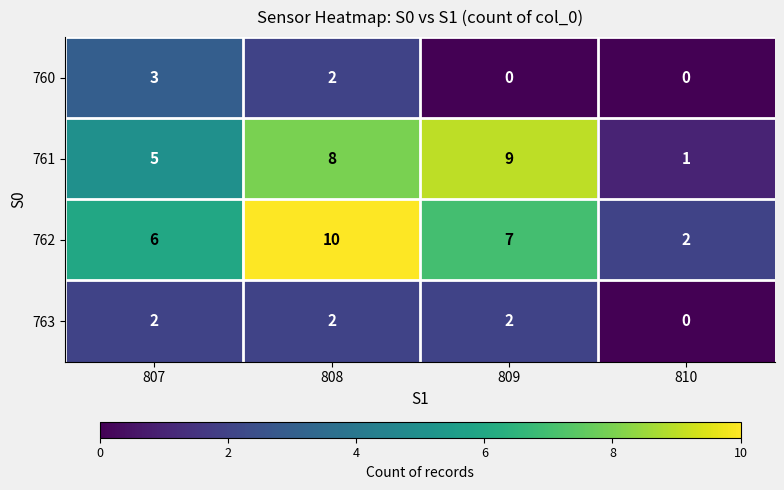

Reading left to right, list all the values displayed in this chart.

760: 807=3	808=2	809=0	810=0
761: 807=5	808=8	809=9	810=1
762: 807=6	808=10	809=7	810=2
763: 807=2	808=2	809=2	810=0